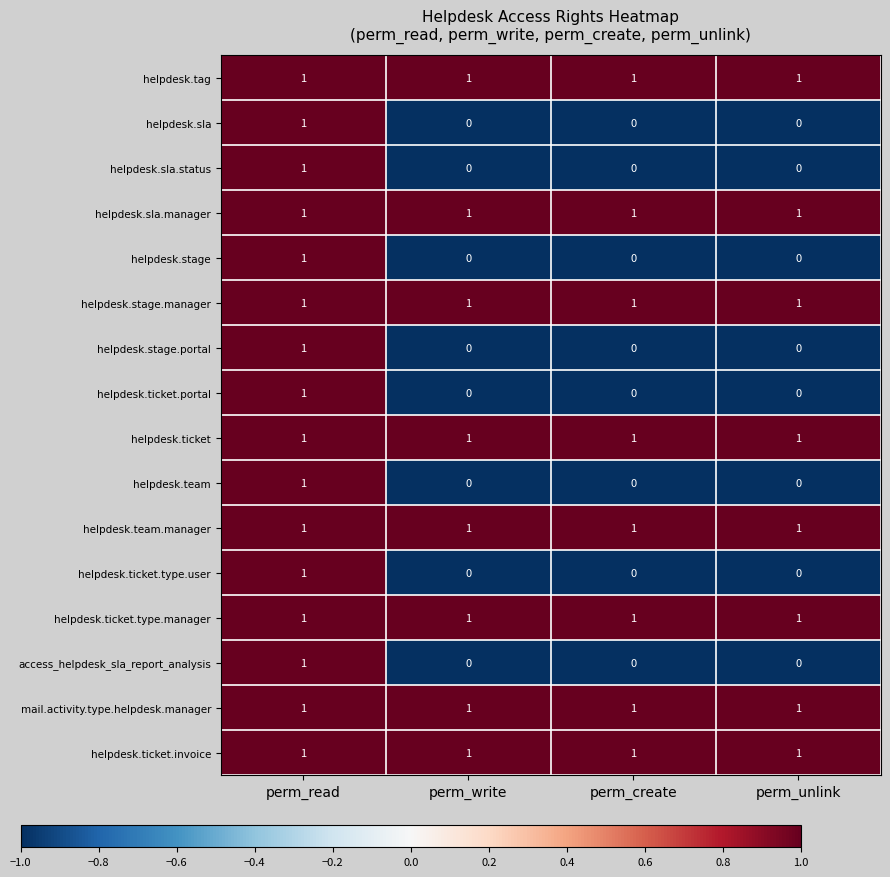

Is the value of helpdesk.ticket.invoice at perm_create greater than the value of helpdesk.stage.portal at perm_write?

Yes